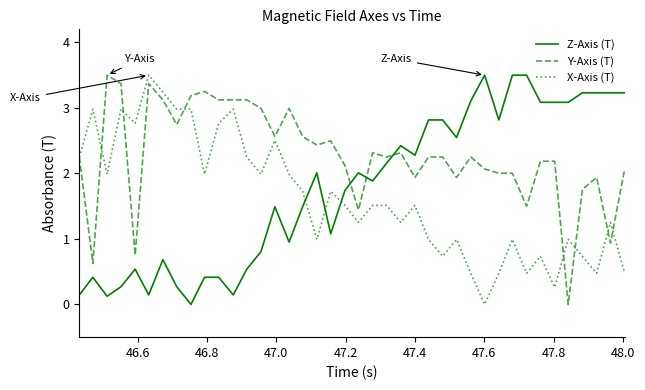

Rank the series by their average value, from lowest to highest.

X-Axis (T), Z-Axis (T), Y-Axis (T)